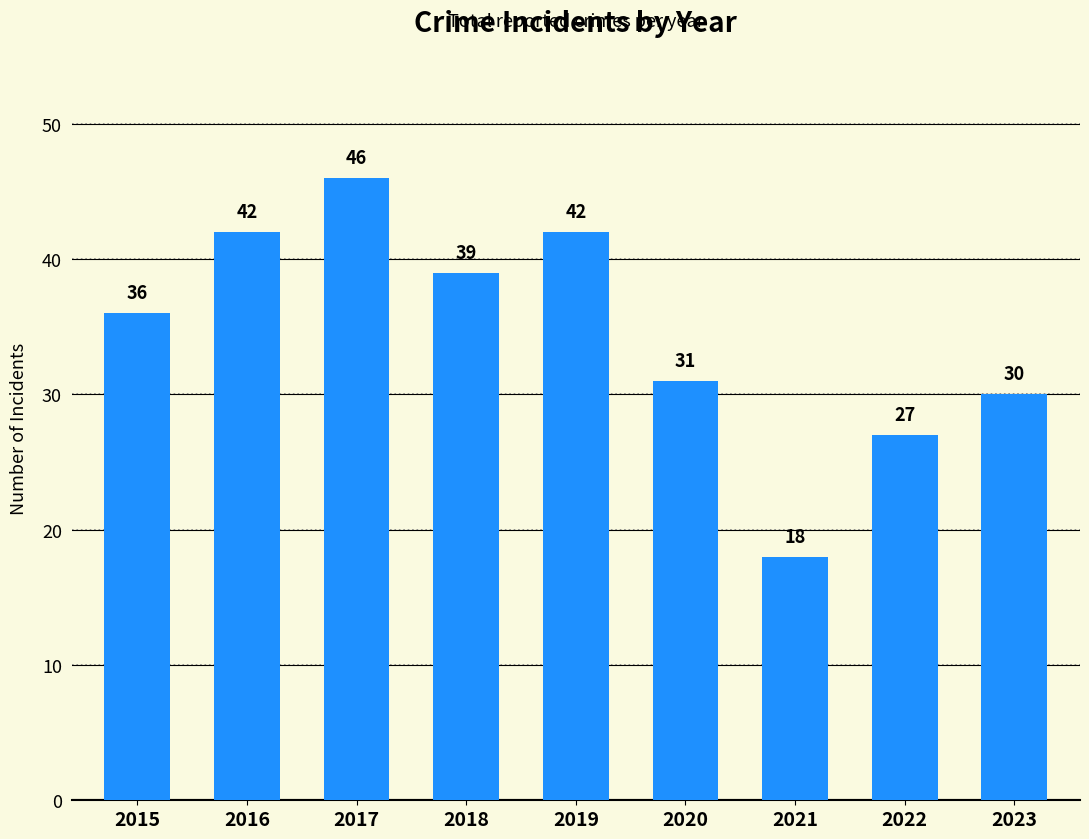

True or false: the data shows 18 at 2015.

False